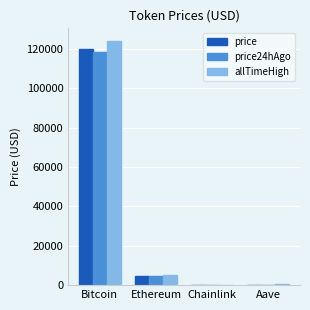

Between Bitcoin and Ethereum, which series saw the biggest shift?

allTimeHigh